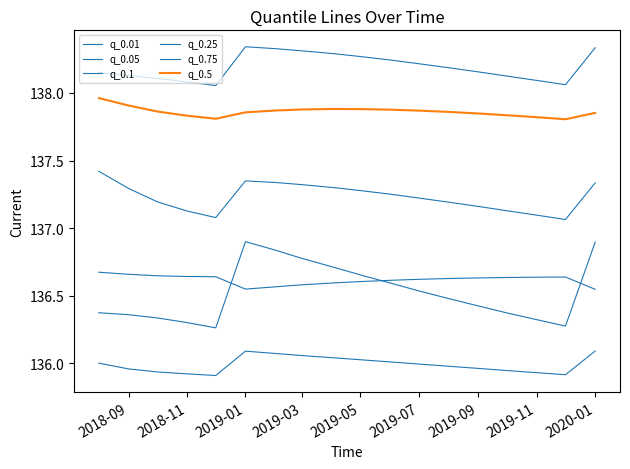

How many lines are shown in the chart?

6